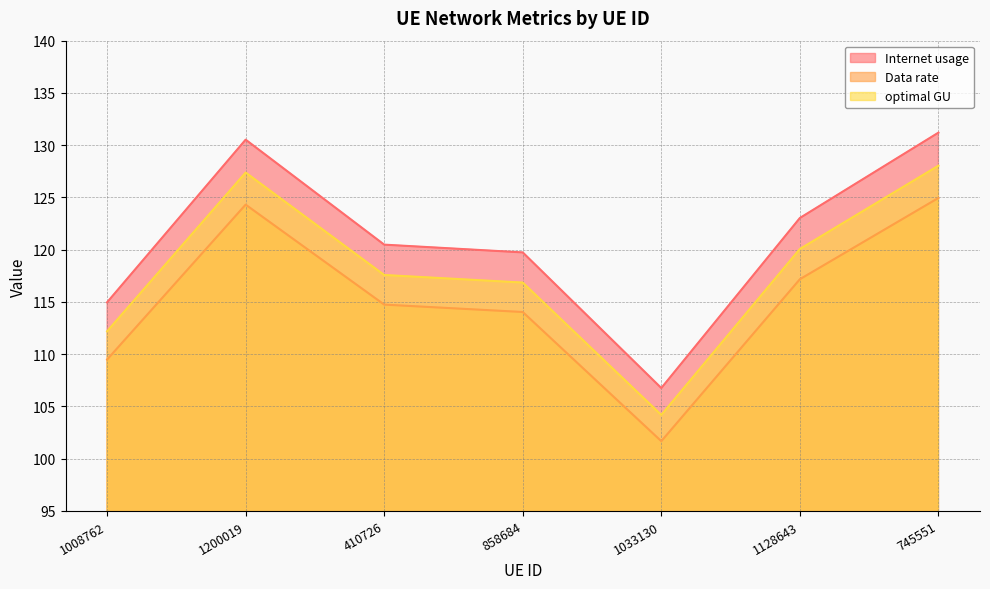

How many categories are shown in the chart?

7